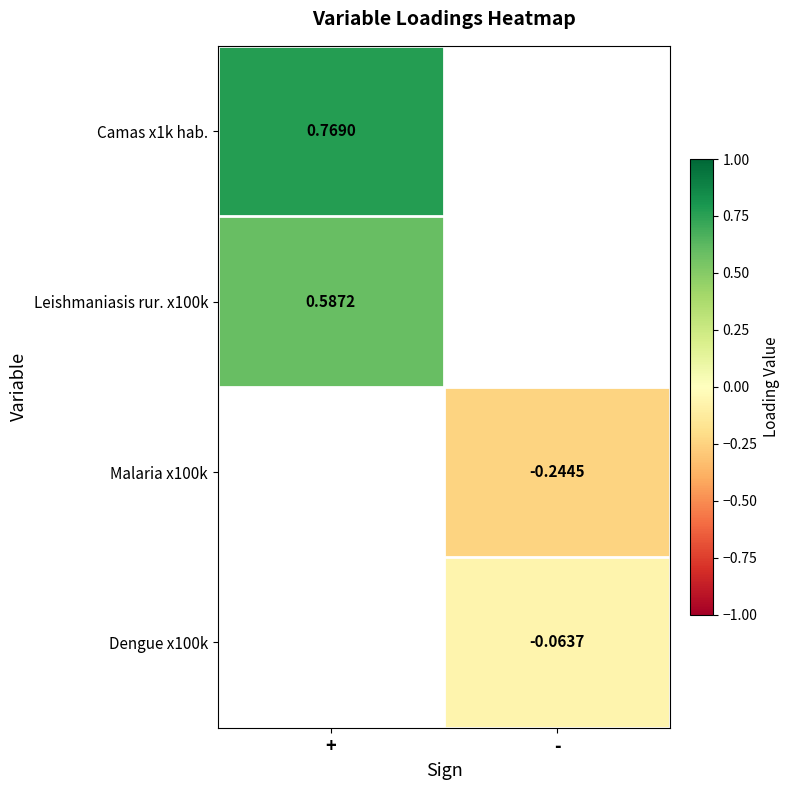

How many distinct data groups are displayed?

4